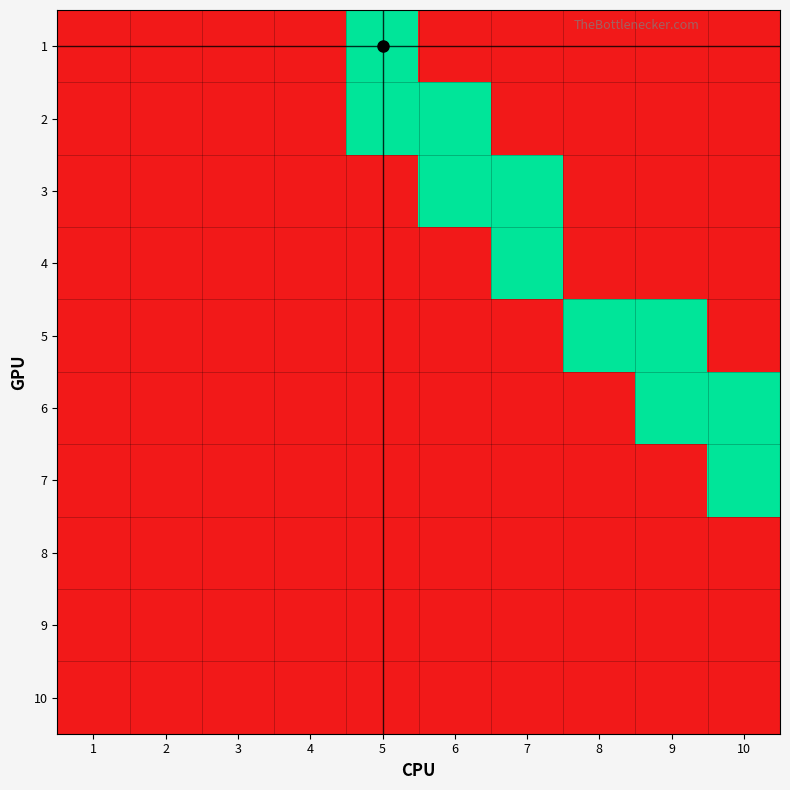

What is the total value across all series at 6?

2